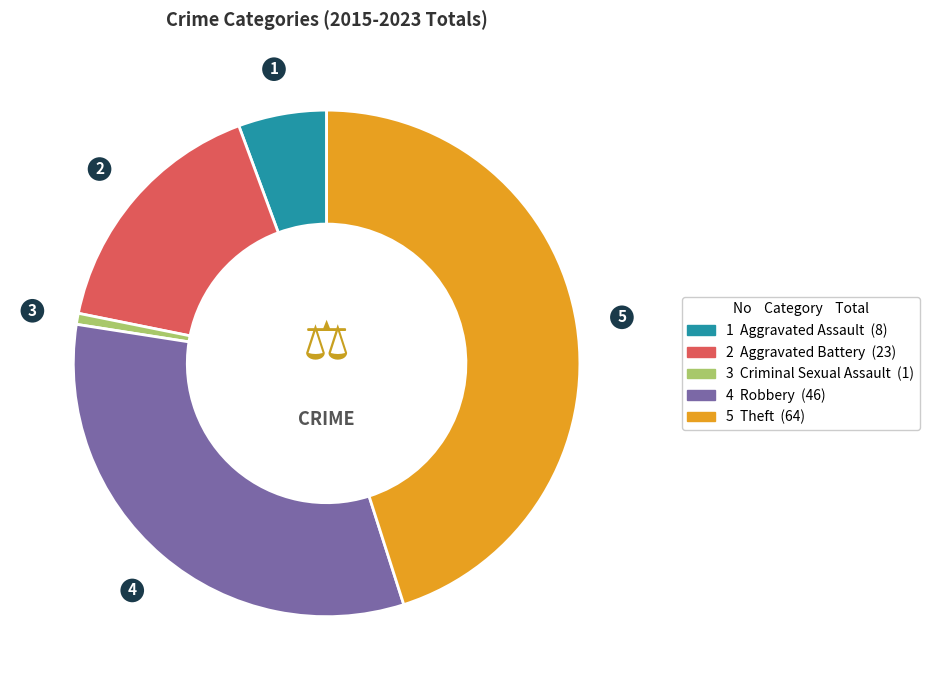

Count the number of slices in the pie.

5